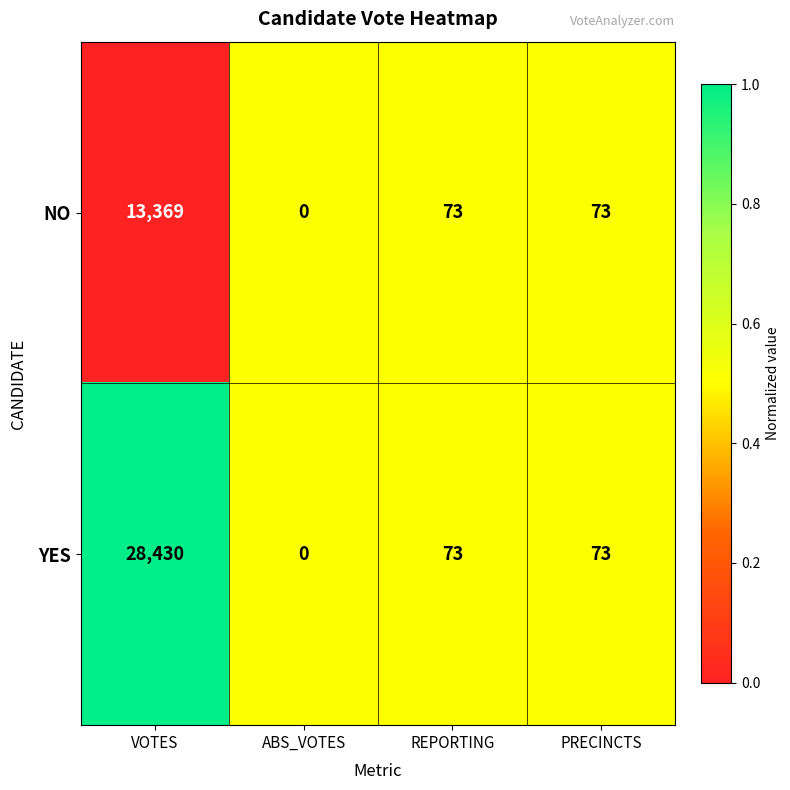

Which series changed the most between VOTES and ABS_VOTES?

YES